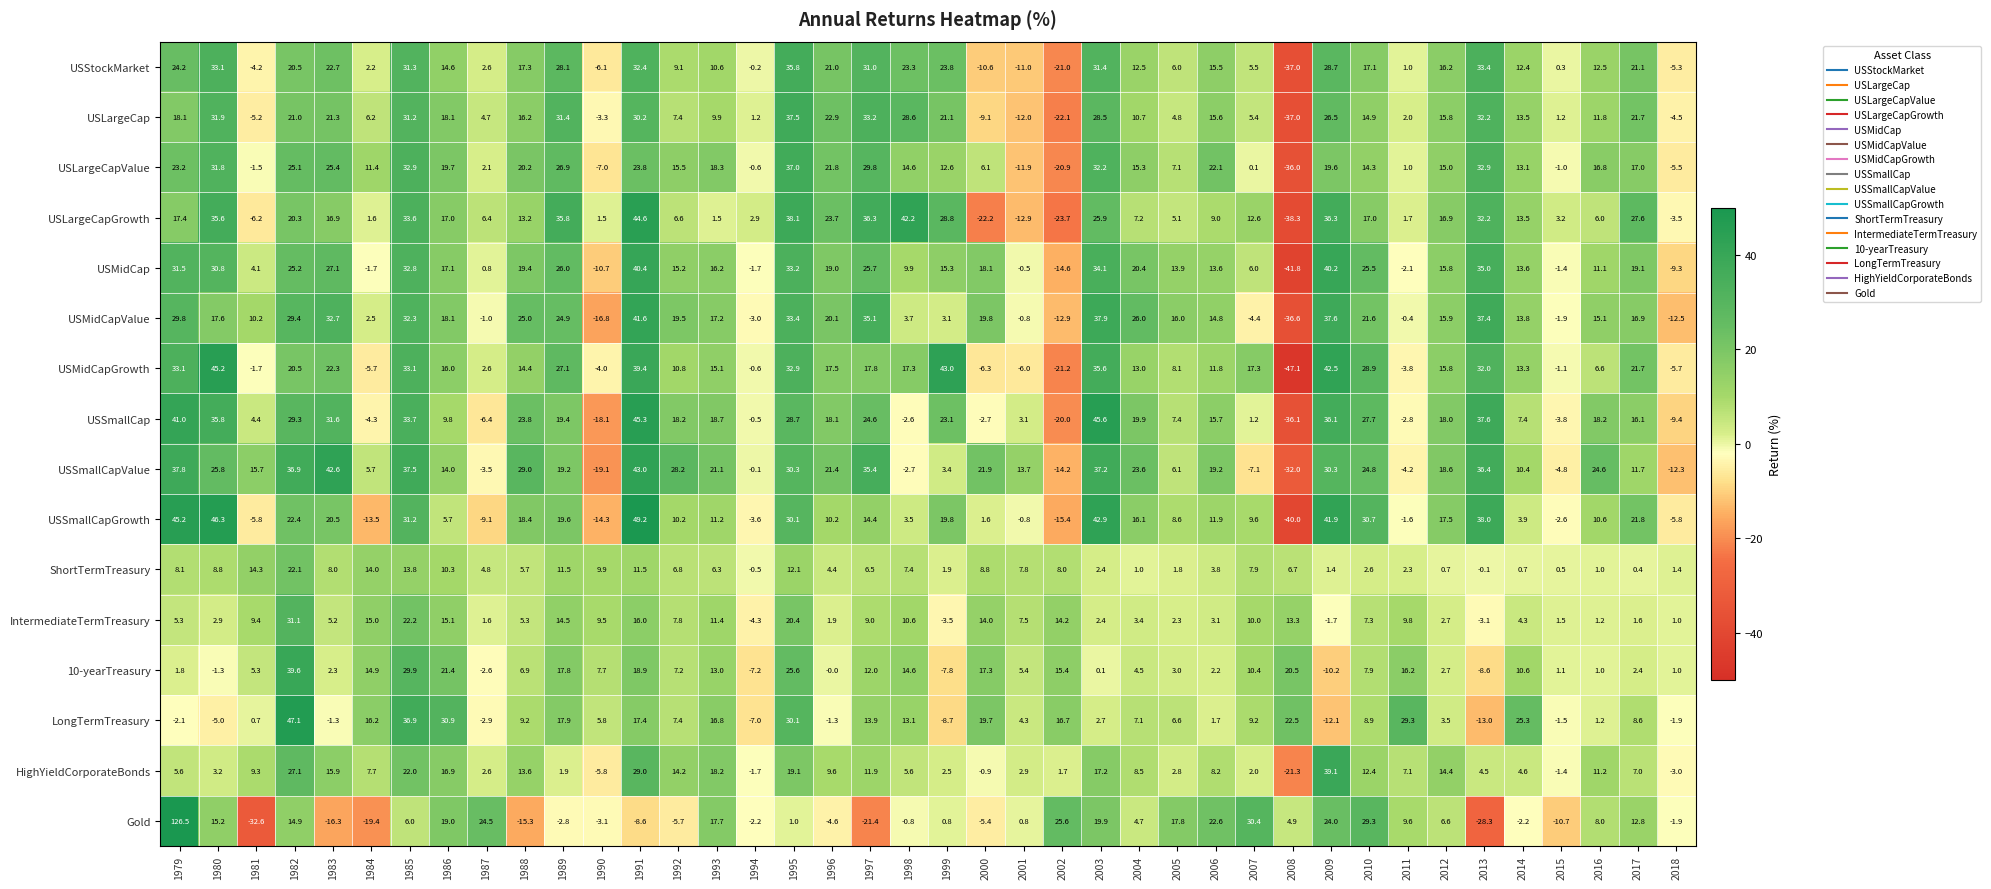

Which label corresponds to the largest value in the chart?

1979